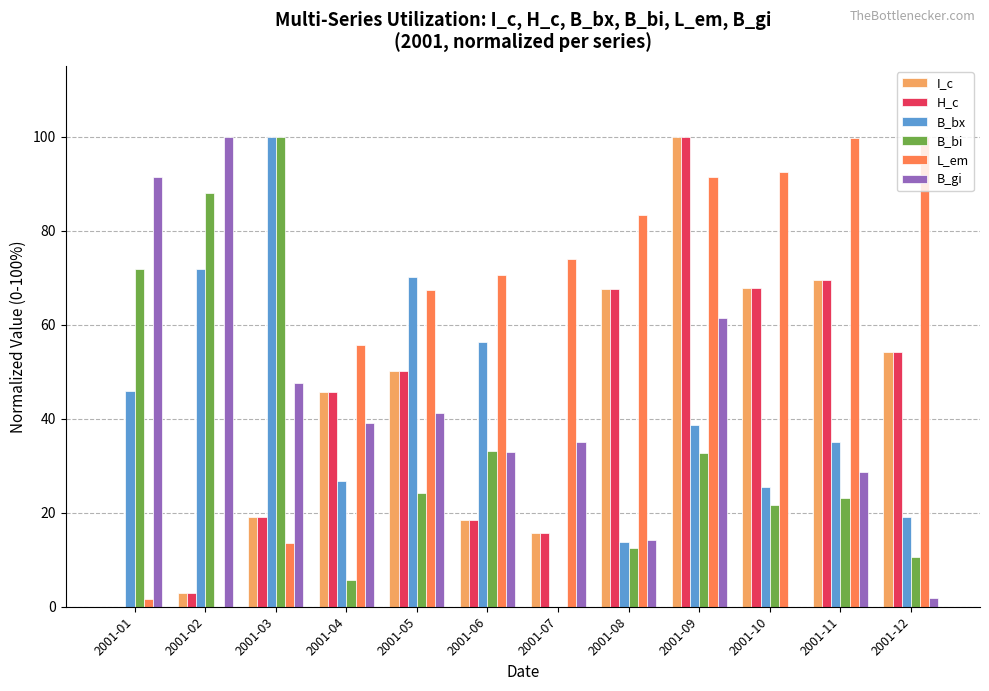

Which category has the highest value in the I_c series?

2001-09